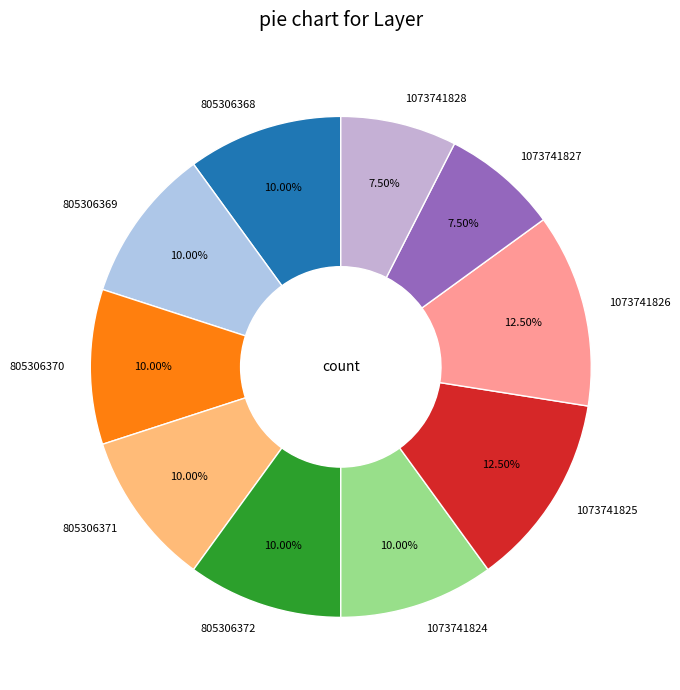

Count the number of slices in the pie.

10